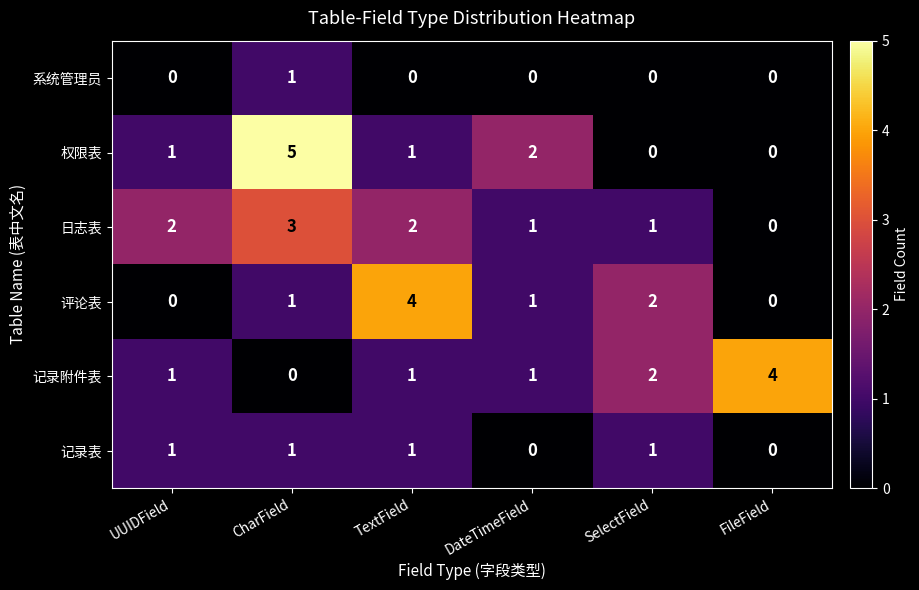

How many values in the 记录附件表 series are below 1?

1